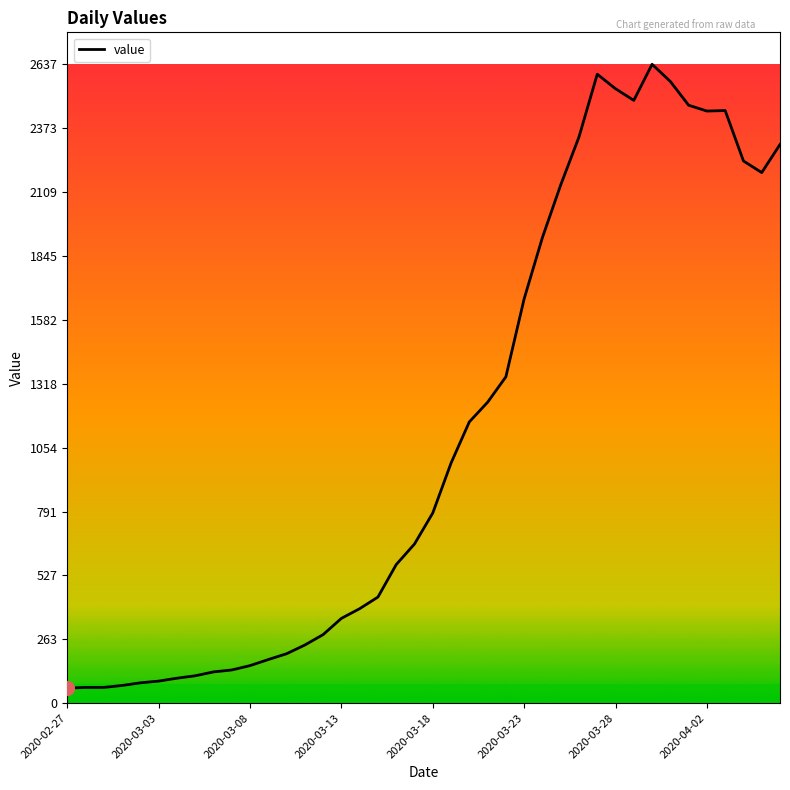

What is the greatest value displayed?

2637